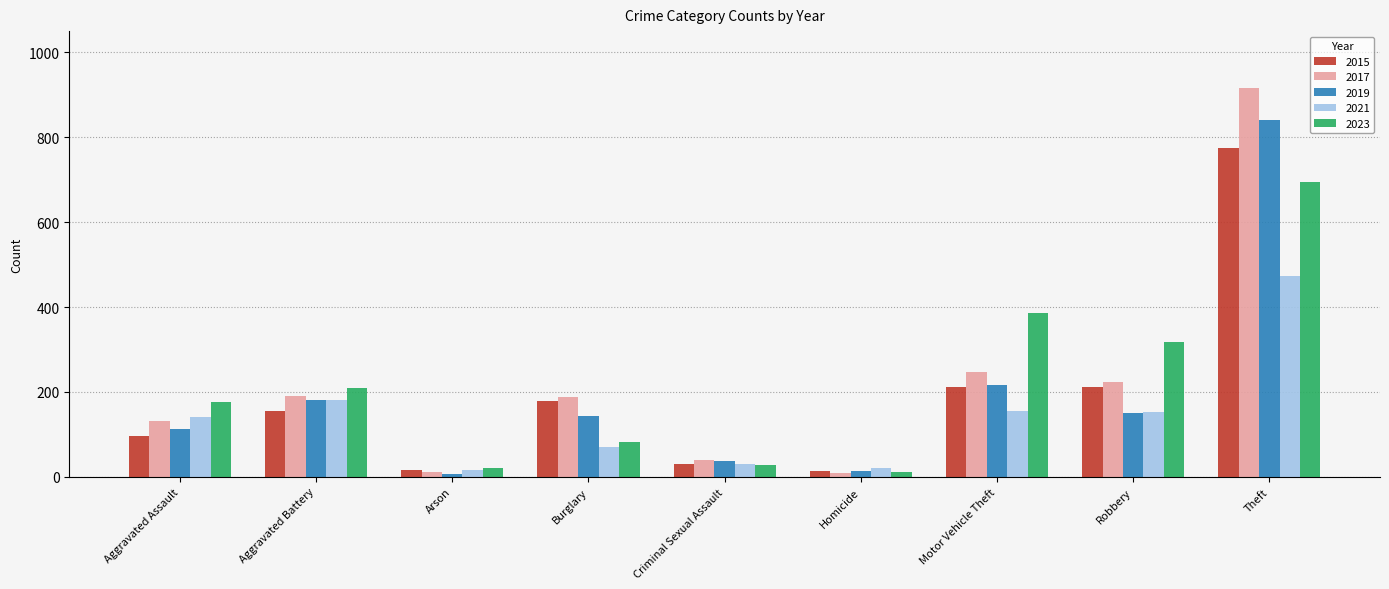

What is the total value across all series at Robbery?

1056